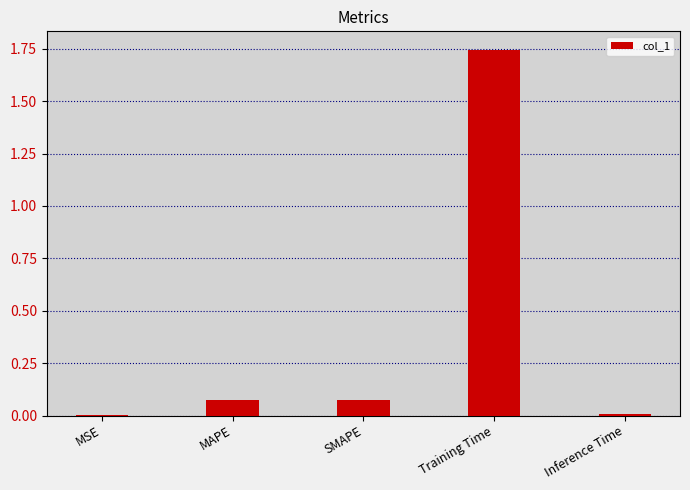

Which label corresponds to the largest value in the chart?

Training Time